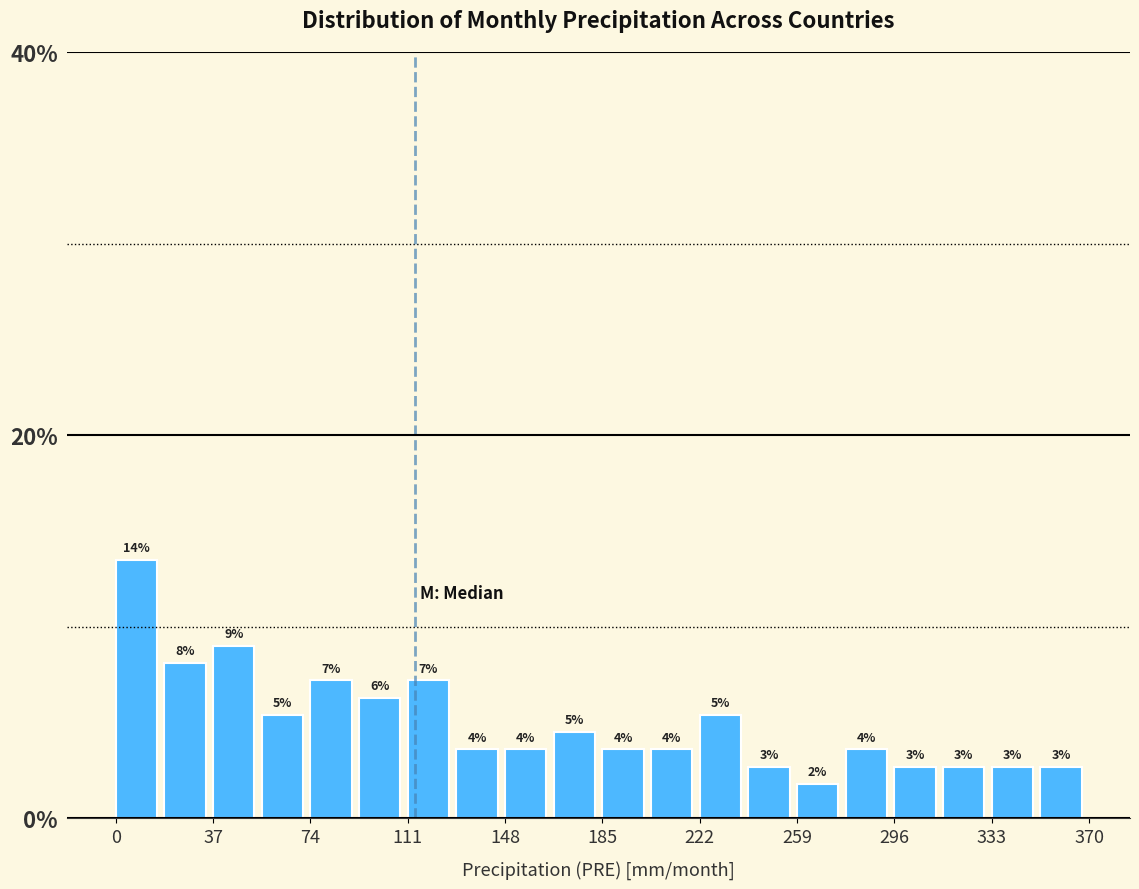

Around what value on the x-axis is the tallest bar? Give the approximate position of its centre, as read against the axis.

10